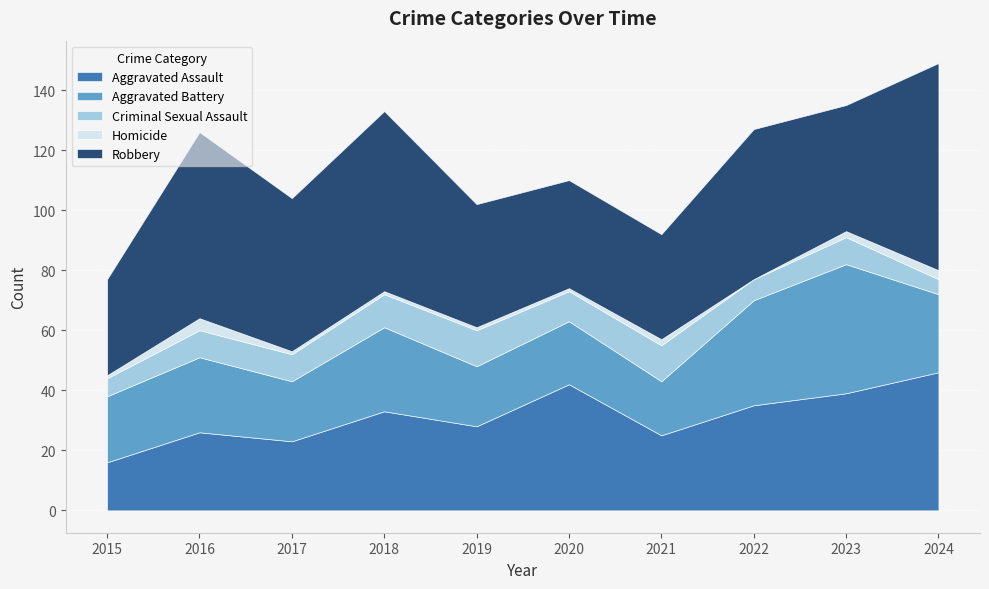

True or false: Aggravated Assault has a value of 11 at 2021.

False